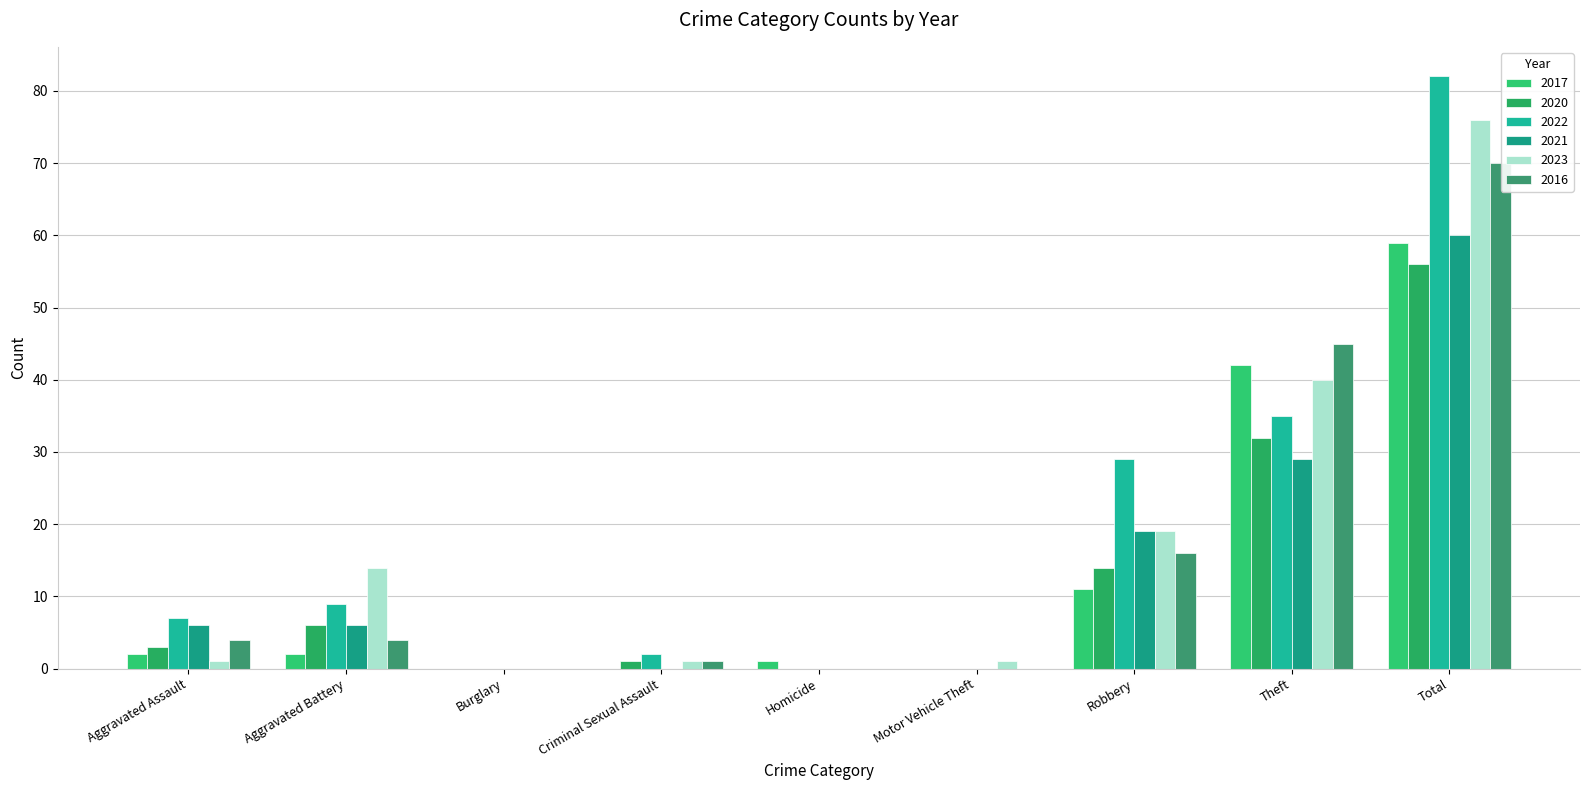

What is the difference between the maximum and minimum values in the 2017 series?

59